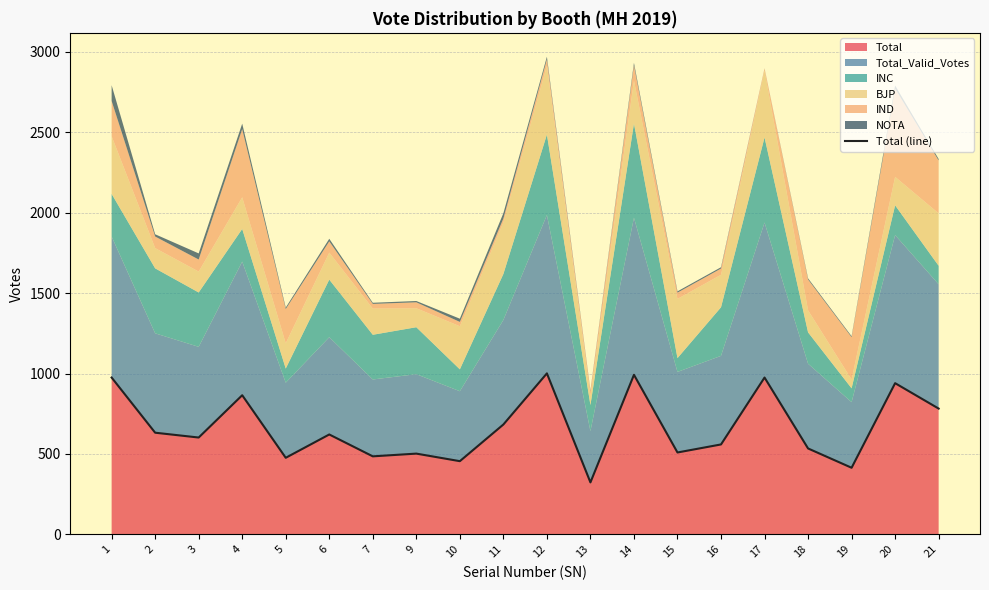

Between 17 and 7, which is larger?

17